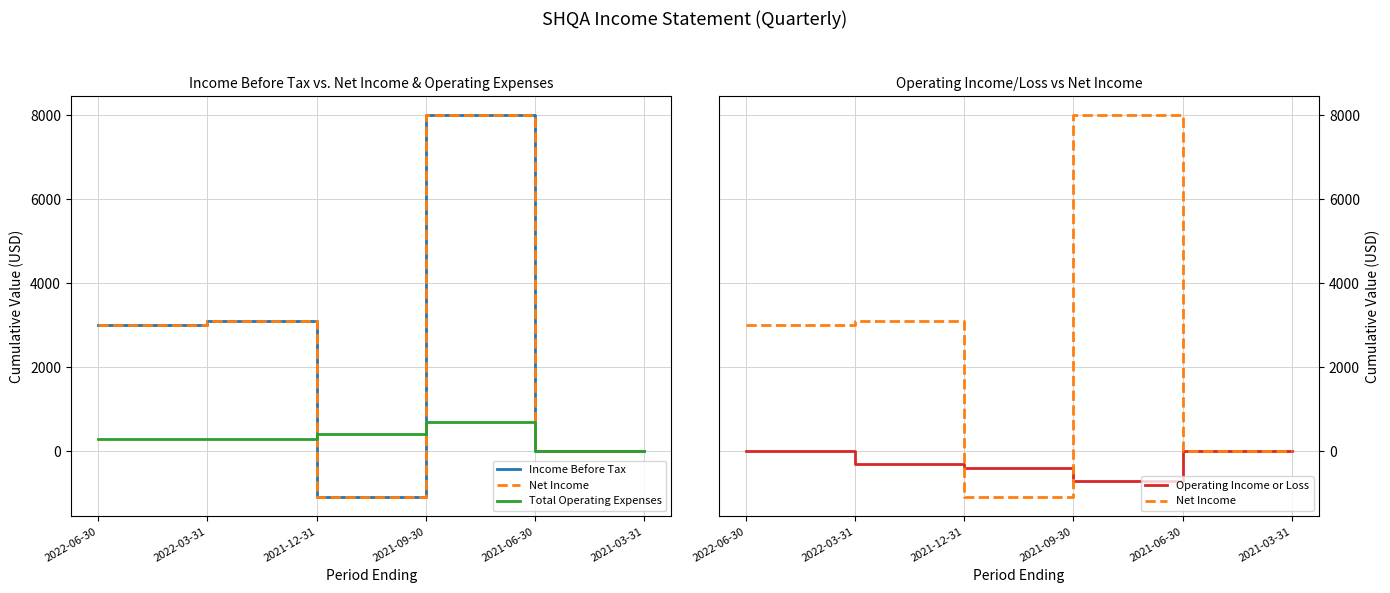

True or false: Total Operating Expenses has a value of 405 at 2021-06-30.

False